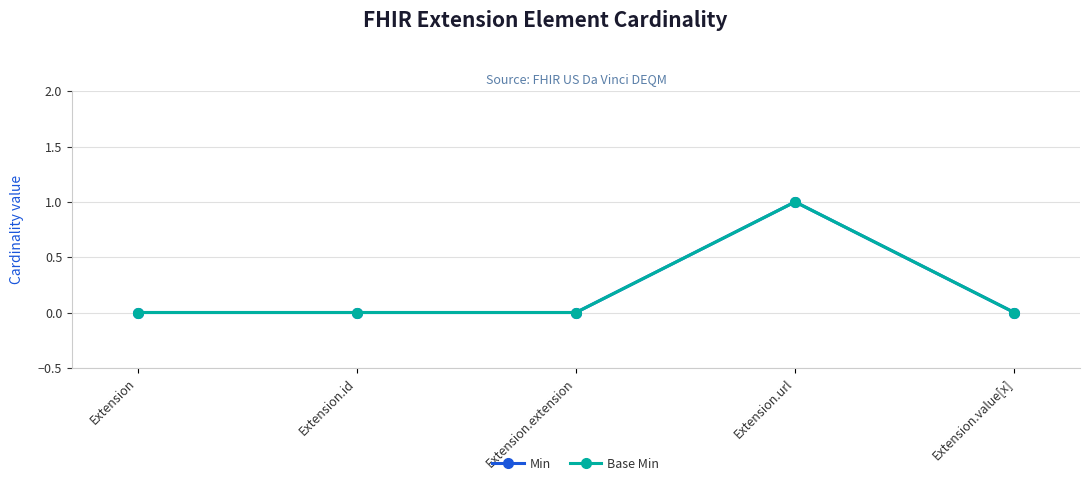

Is this an area chart (filled region under the line)?

No